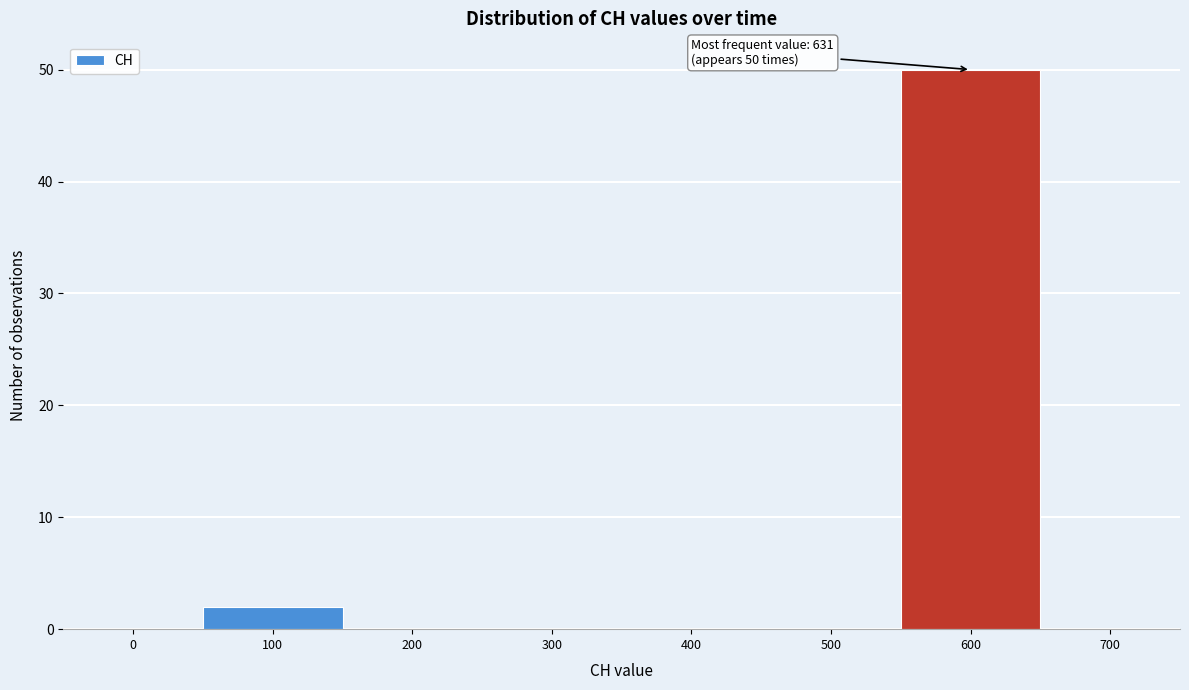

Reading left to right, transcribe all the data shown in this chart.

0=0	100=2	200=0	300=0	400=0	500=0	600=50	700=0